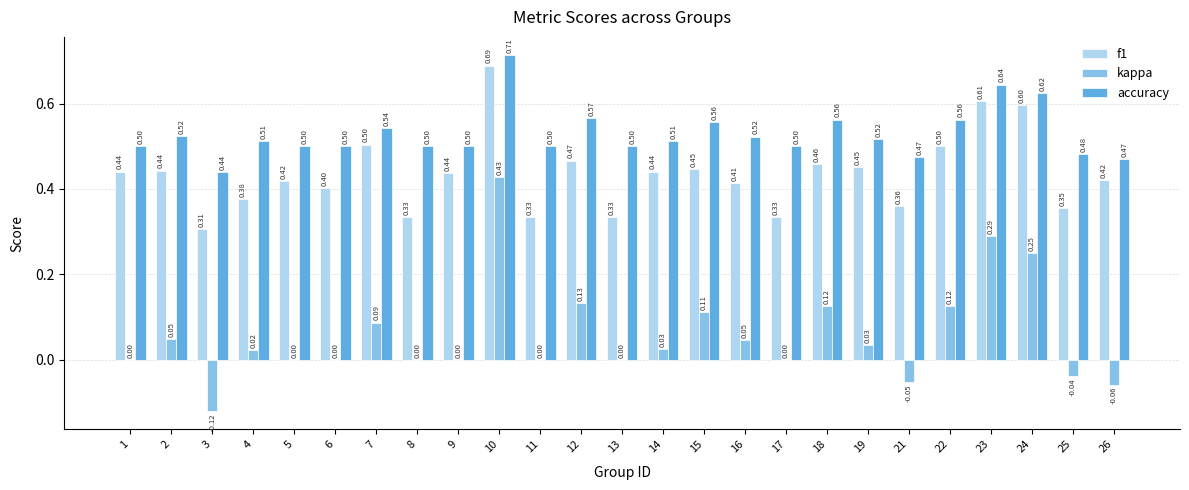

Between 6 and 8, which series saw the biggest shift?

f1